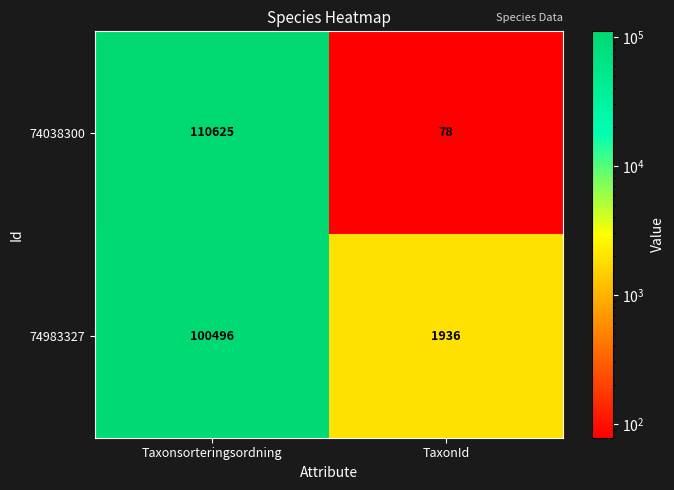

What is the sum of all 74983327 values?

102432